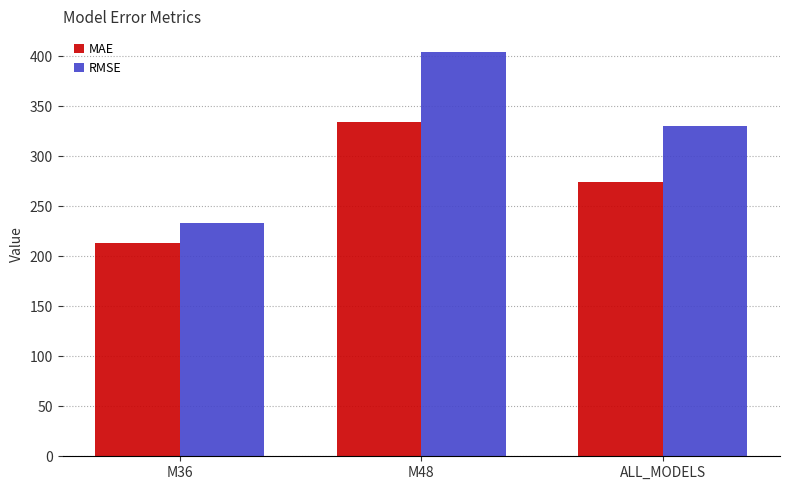

Reading right to left, extract all data points from this chart.

MAE: ALL_MODELS=273.9	M48=334.7	M36=213.0
RMSE: ALL_MODELS=330.1	M48=404.6	M36=232.9